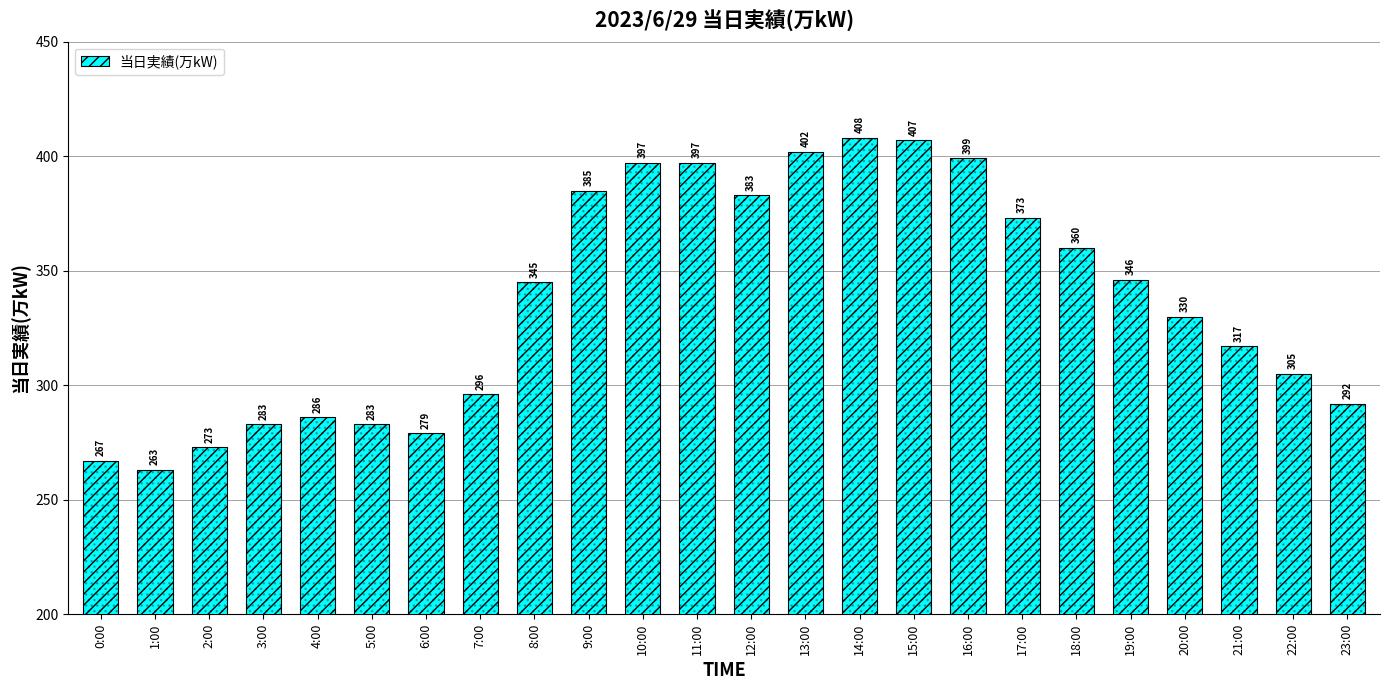

What is the label of the 11th bar from the right?

13:00